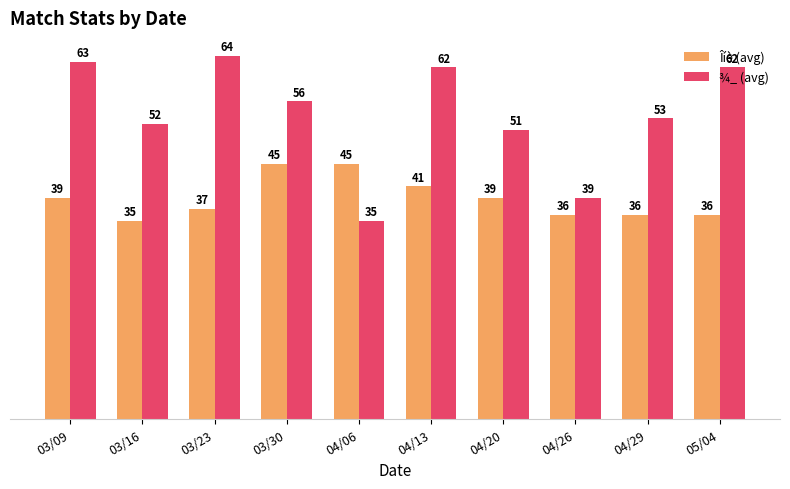

What is the label of the 3rd bar from the left?

03/23